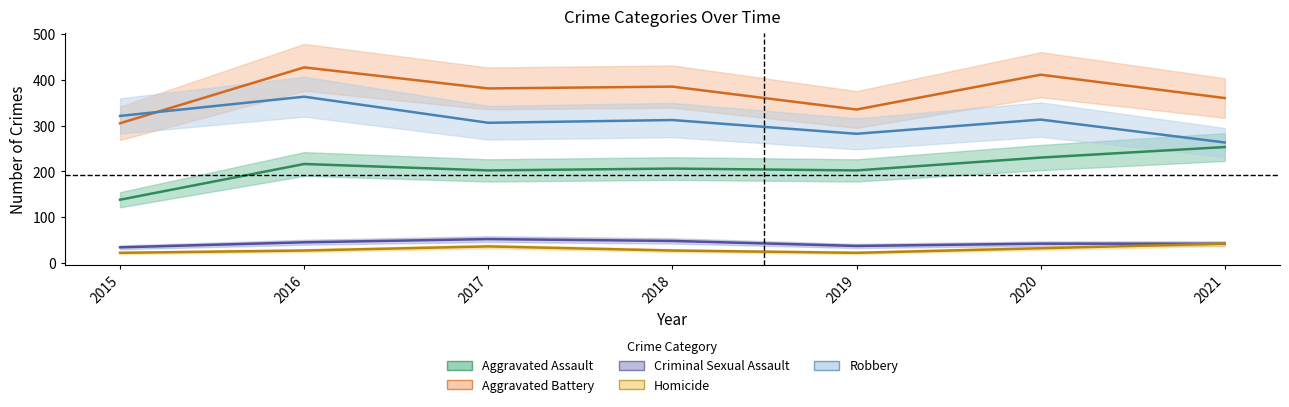

Between 2015 and 2018, which series saw the biggest shift?

Aggravated Battery